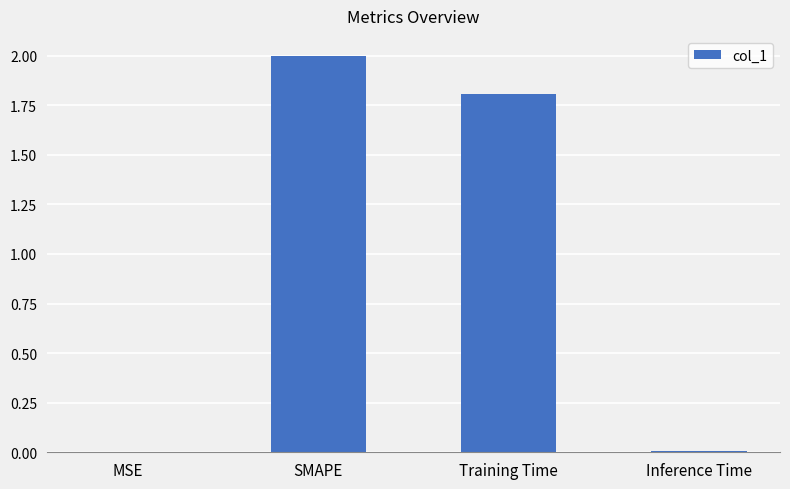

What is the sum of all values?

3.8